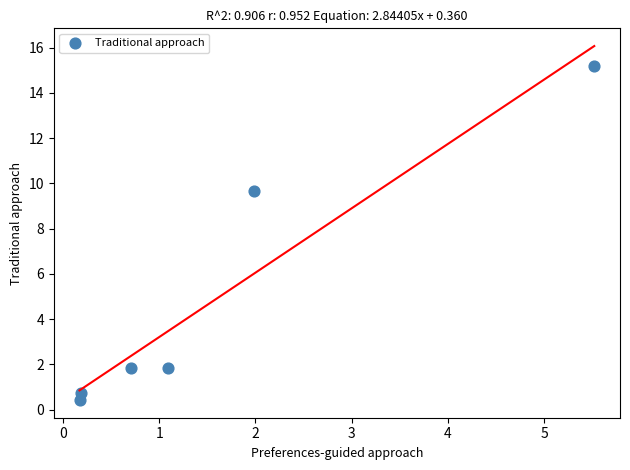

What is the average Y value?

4.9